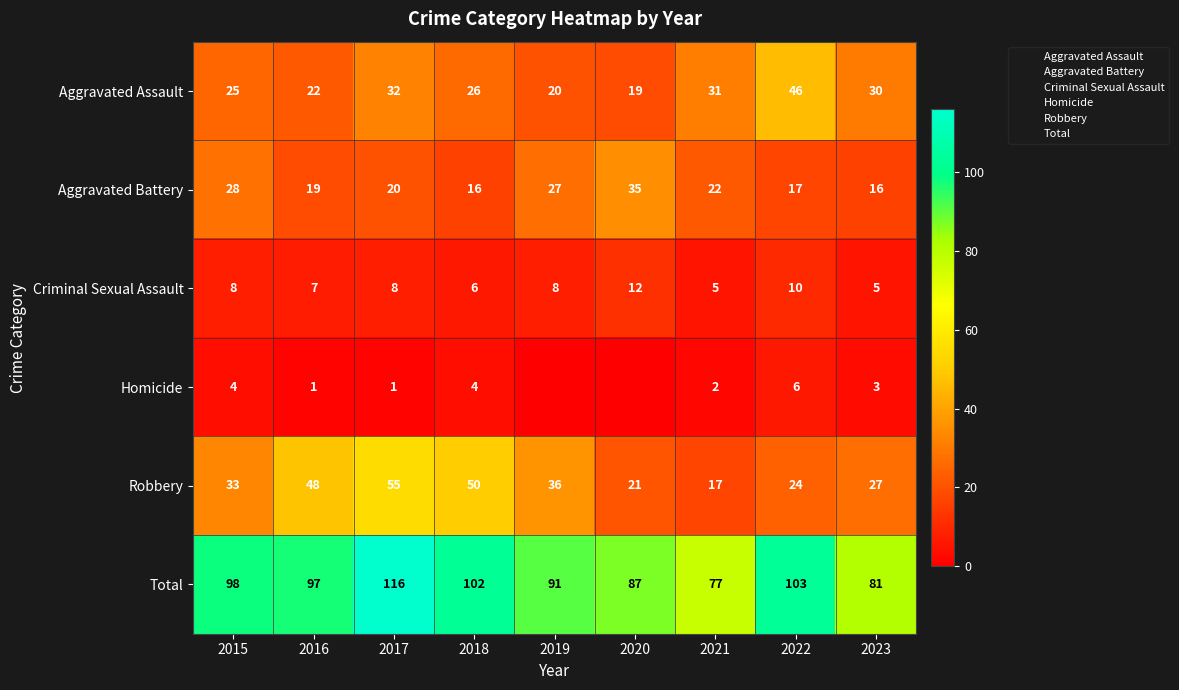

The Total series shows 166 at 2016. True or false?

False